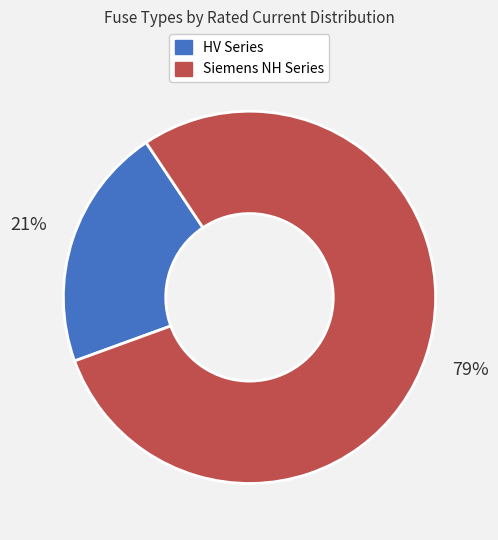

Which has a higher value, HV Series or Siemens NH Series?

Siemens NH Series